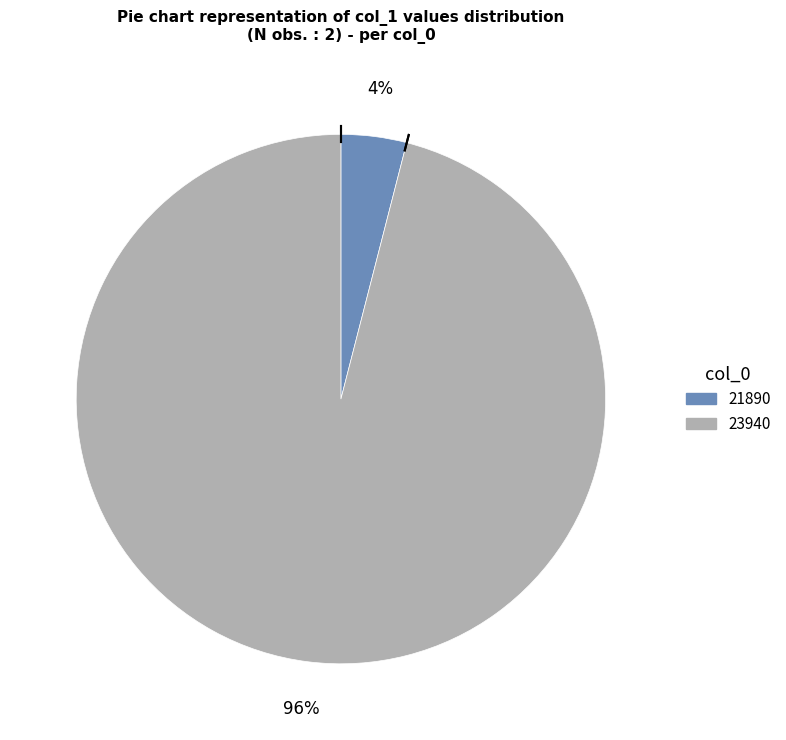

True or false: 23940 accounts for 86% of the total.

False